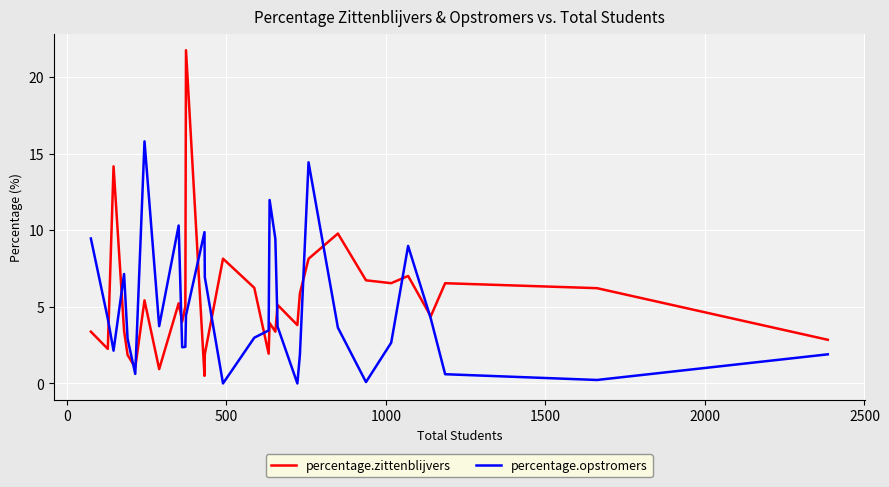

Which series has the largest range (max minus min)?

percentage.zittenblijvers